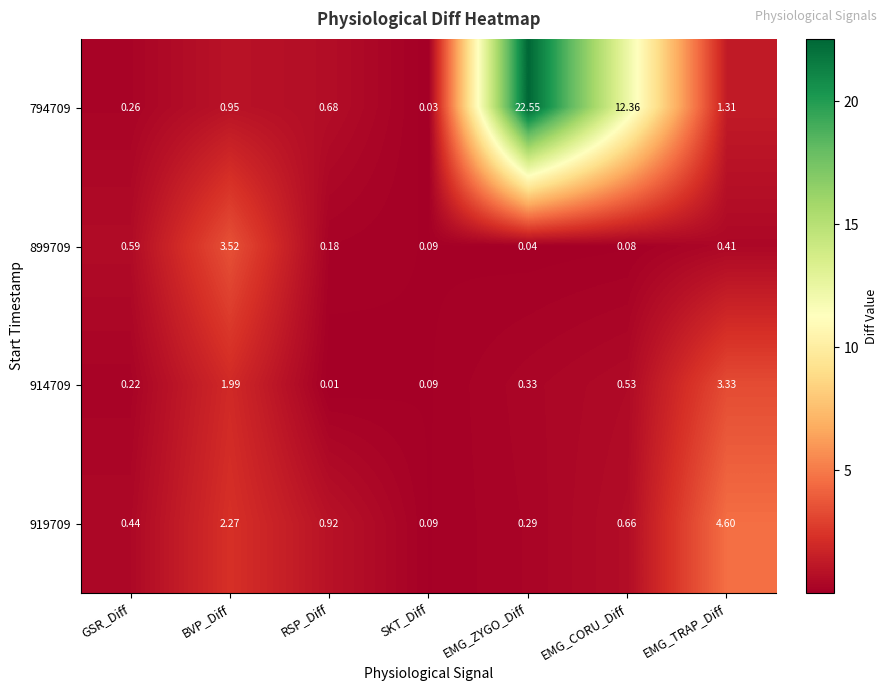

What is the total value across all series at EMG_CORU_Diff?

13.6